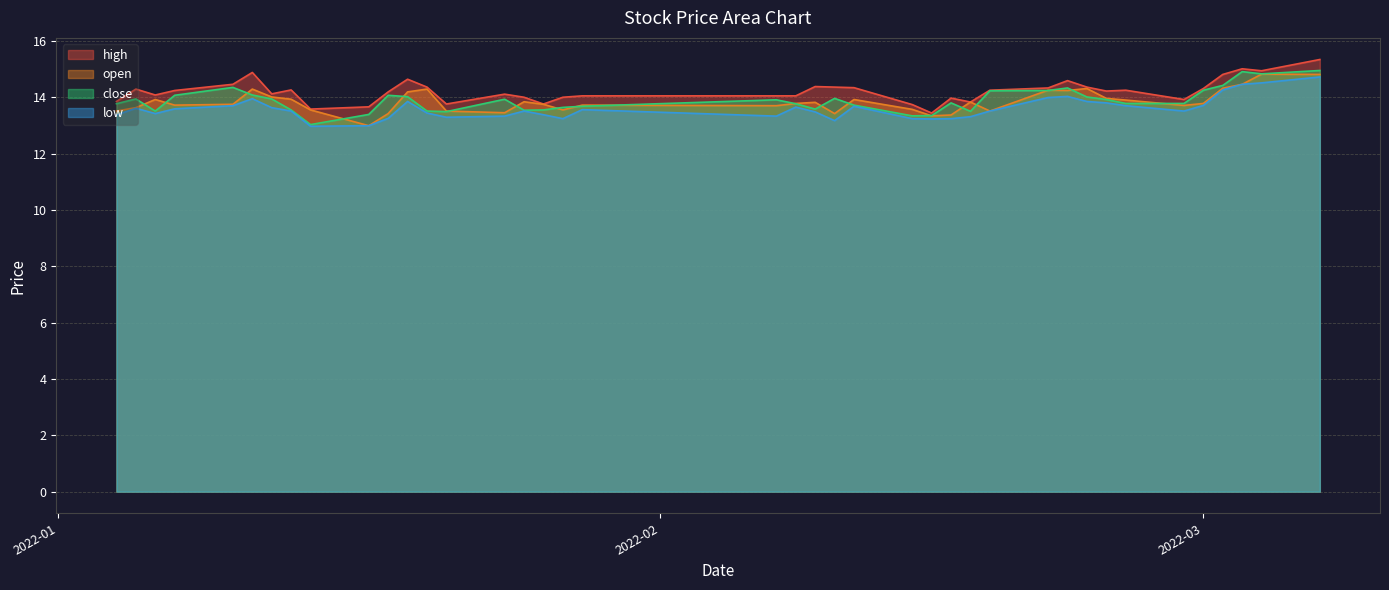

What is the difference between the second highest and minimum values in the high series?

1.6